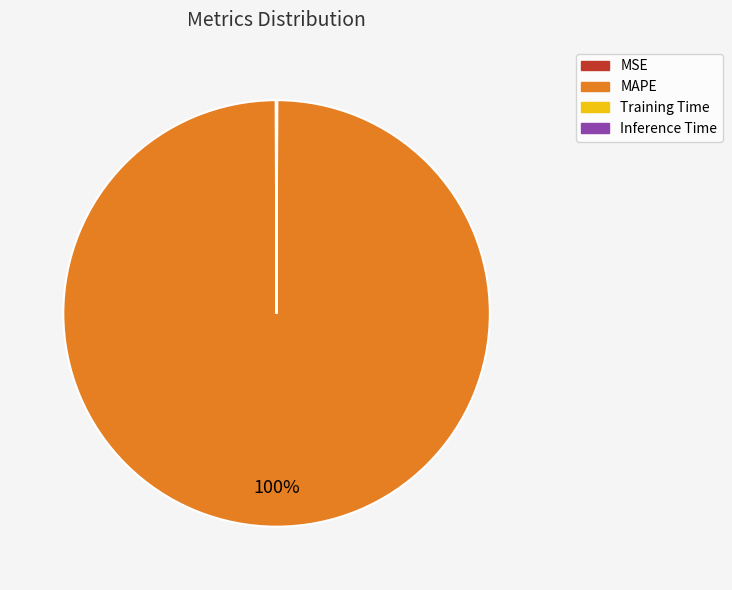

Which category has the biggest portion of the pie?

MAPE